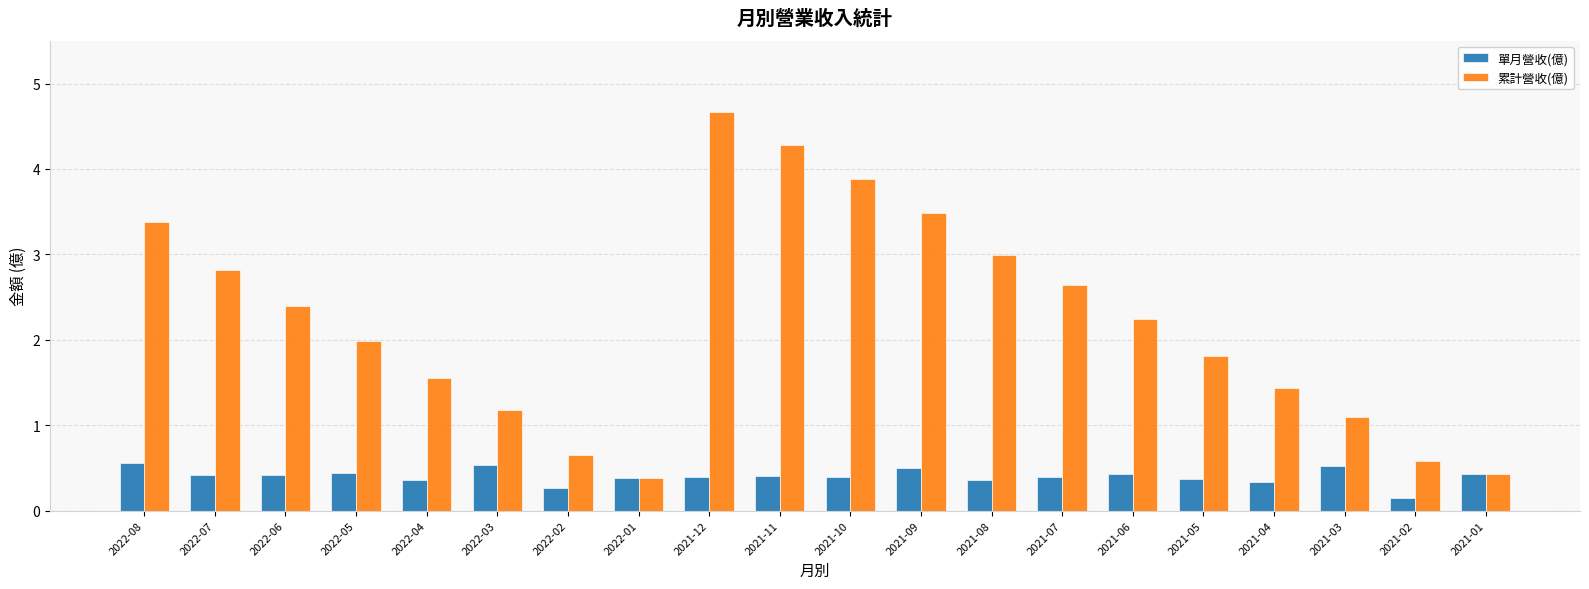

What is the difference between the 累計營收(億) values at 2022-06 and 2021-02?

1.8